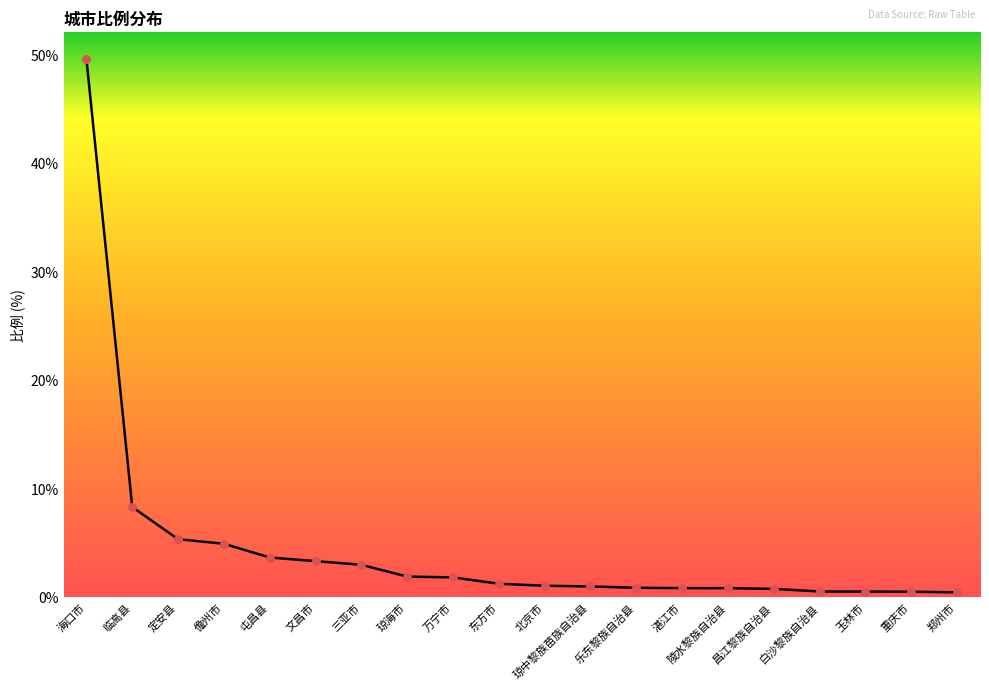

What is the change in value from 屯昌县 to 昌江黎族自治县?

-2.9